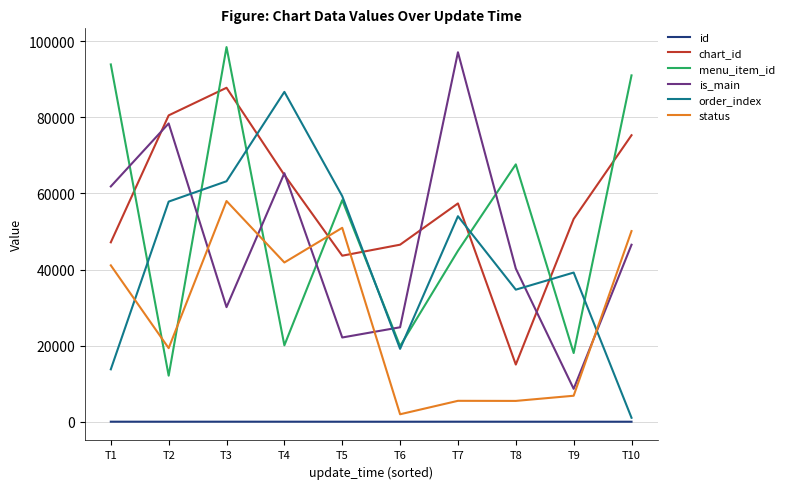

Read the is_main value at T6, to the nearest 100.

24800